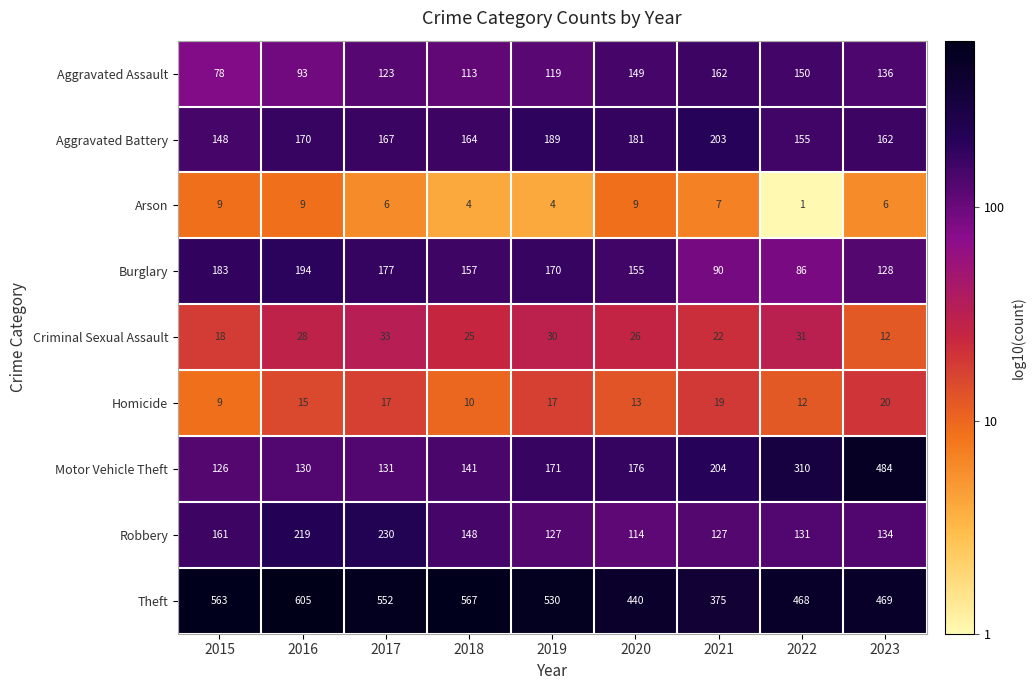

True or false: Criminal Sexual Assault has a value of 25 at 2018.

True